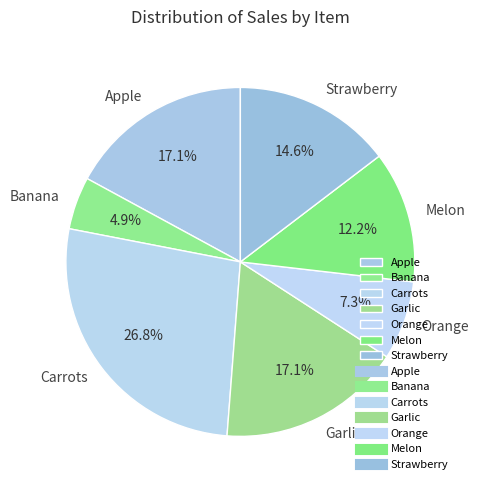

Which category has the smallest portion of the pie?

Banana